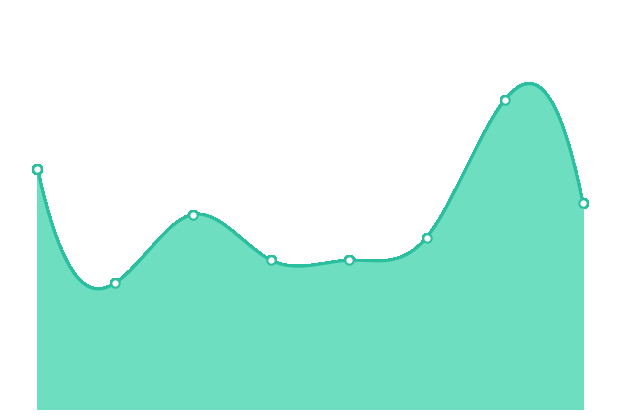

True or false: the data shows 23 at 5.

False